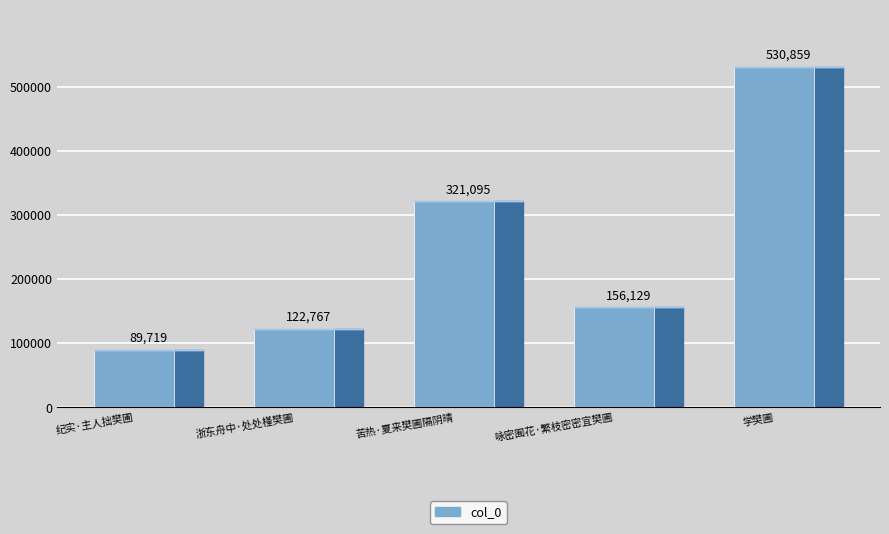

Rank the categories by value from lowest to highest.

纪实·主人拙樊圃, 浙东舟中·处处槿樊圃, 咏密囿花·繁枝密密宜樊圃, 苦热·夏来樊圃隔阴晴, 学樊圃